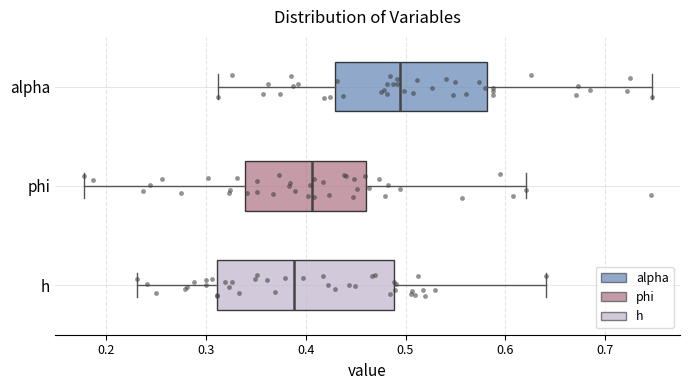

Where is the right edge of the box for alpha on the x-axis? The values are not printed on the chart, so give them approximately, as read against the axis.

0.58